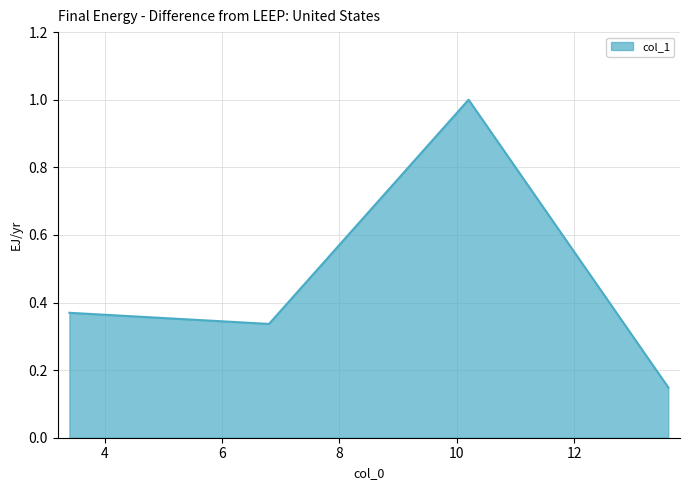

What is the average value?

0.5